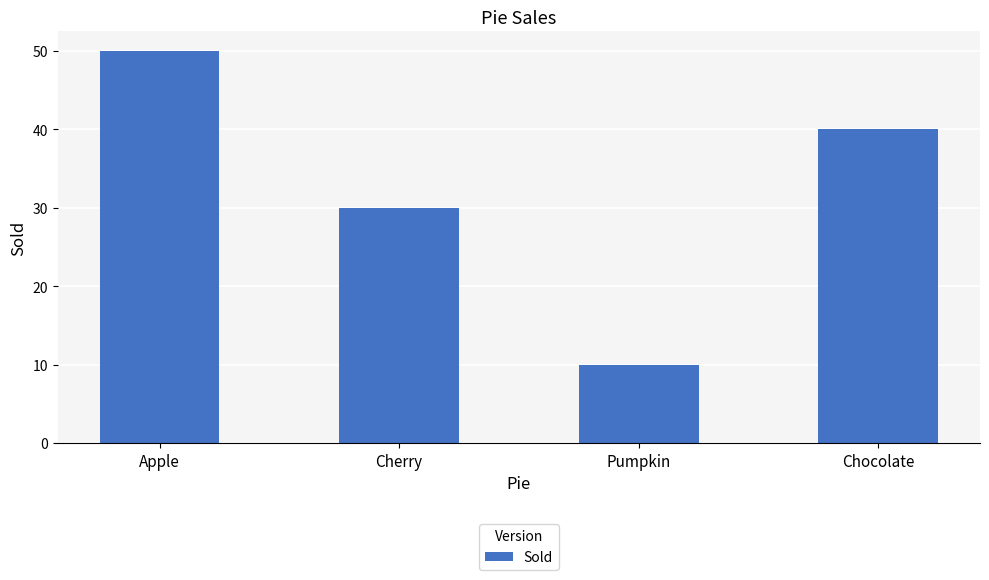

What is the difference between the values at Apple and Pumpkin?

40